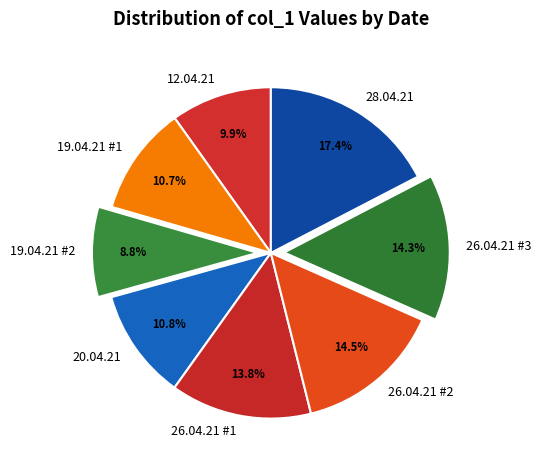

To the nearest percent, what percentage of the pie is 12.04.21?

10%